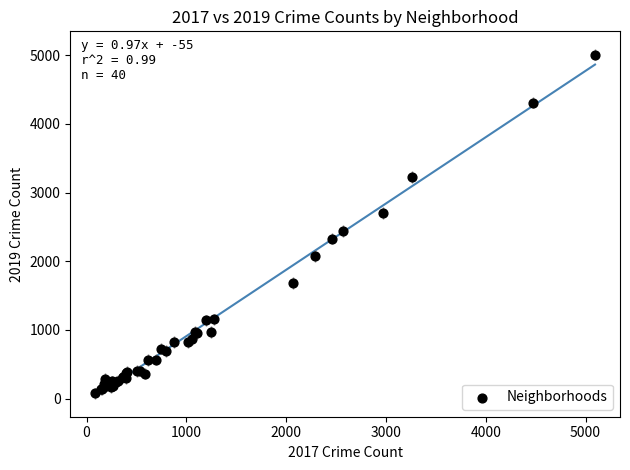

What Y value in the scatter plot is closest to 2542?

2441